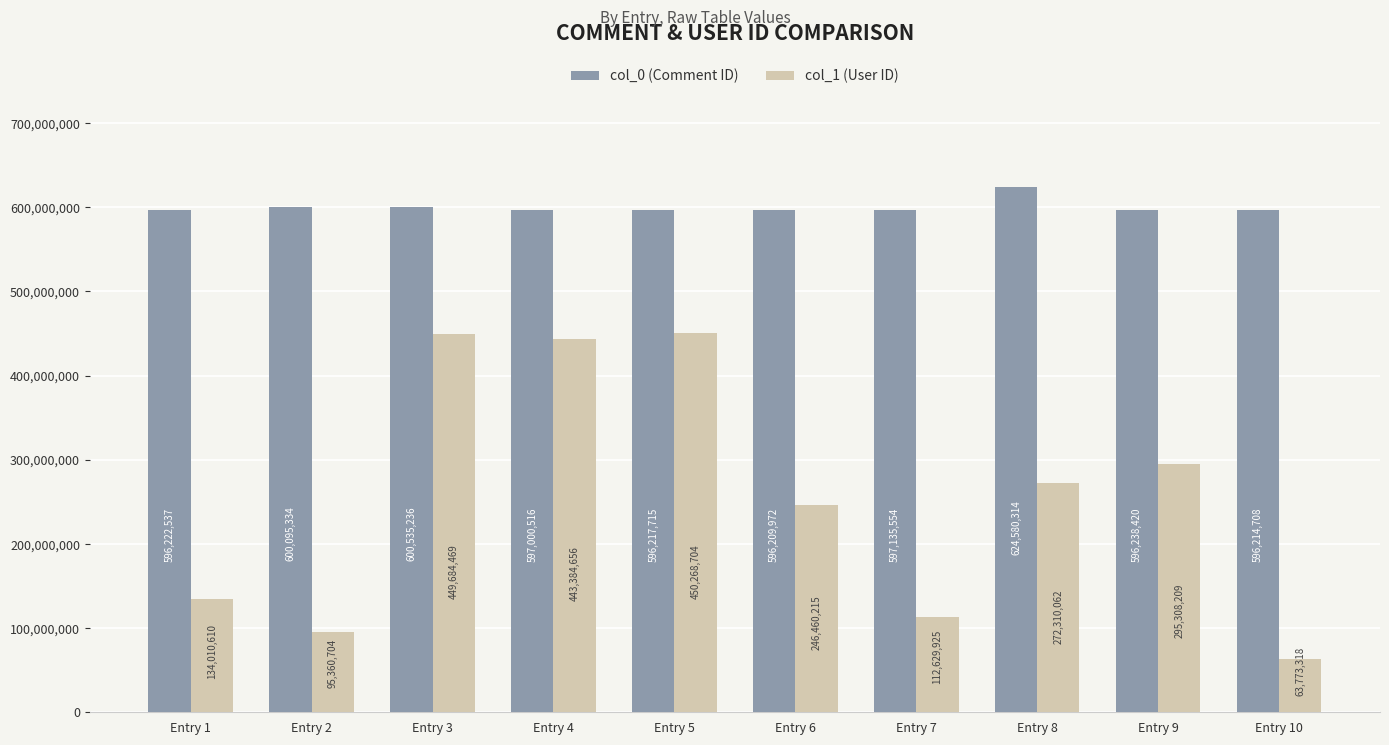

What is the sum of all col_1 (User ID) values?

2563190872